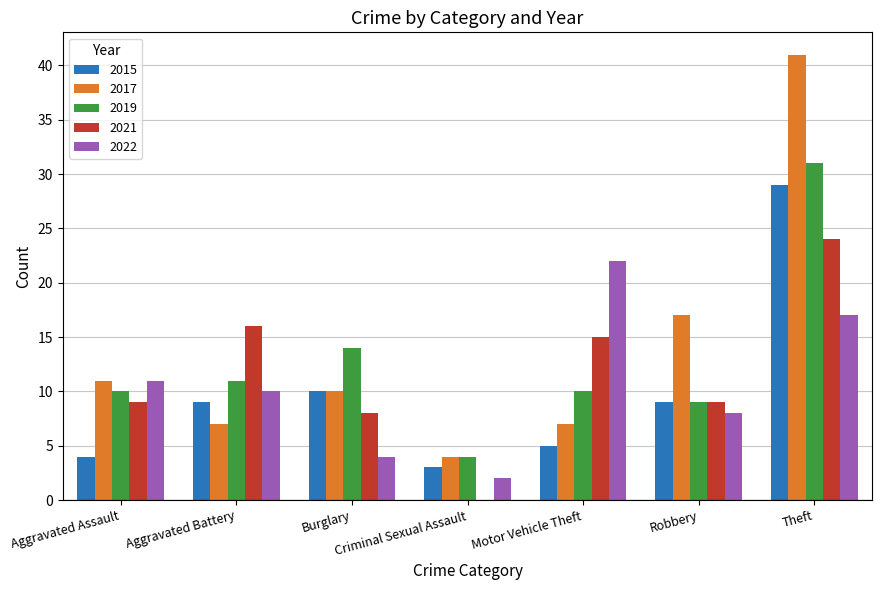

How many groups of bars are there?

7